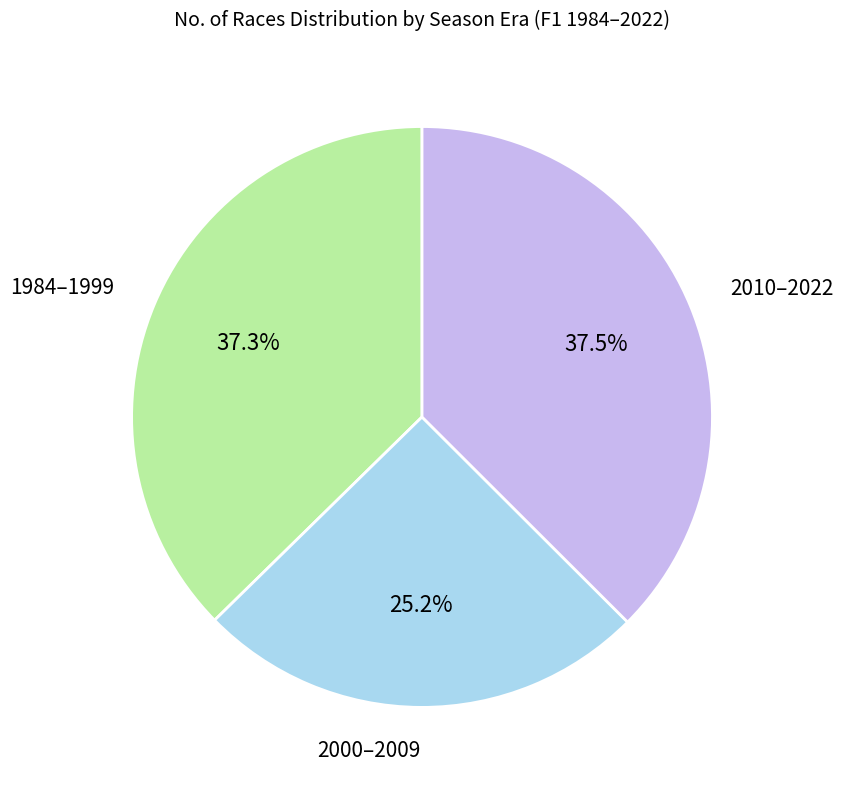

Is there a majority slice in this chart?

No